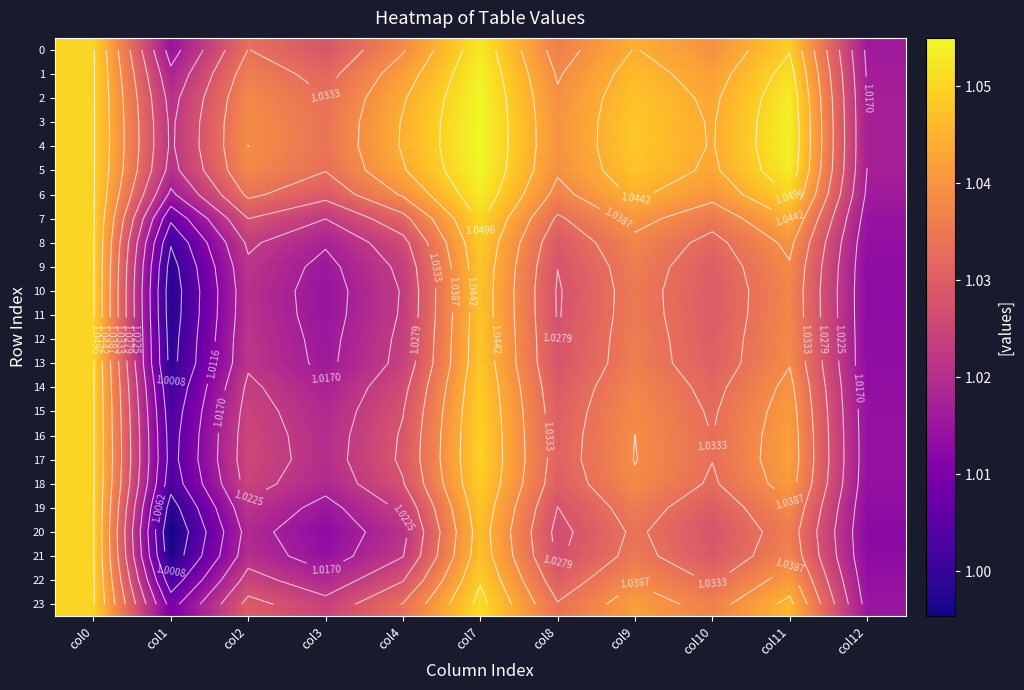

At how many categories does at least one series exceed 1?

11